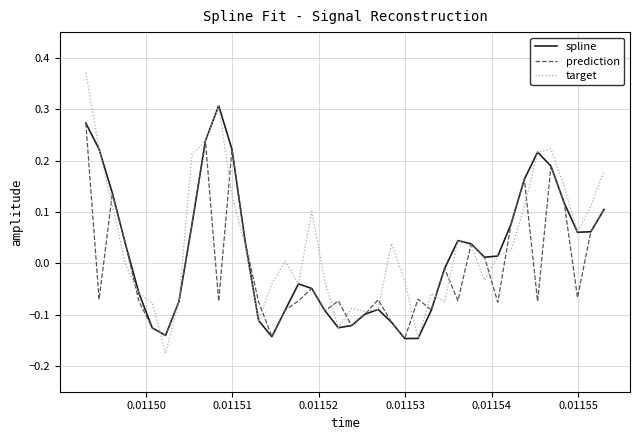

Rank the series by their maximum value, from highest to lowest.

target, spline, prediction